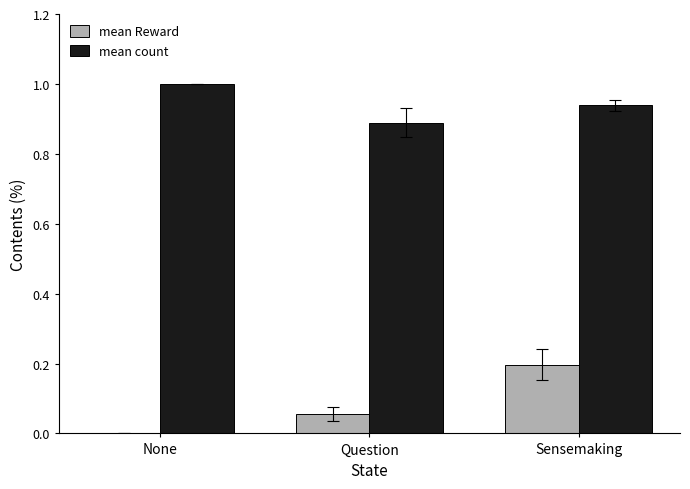

Between None and Sensemaking, which series saw the biggest shift?

mean Reward